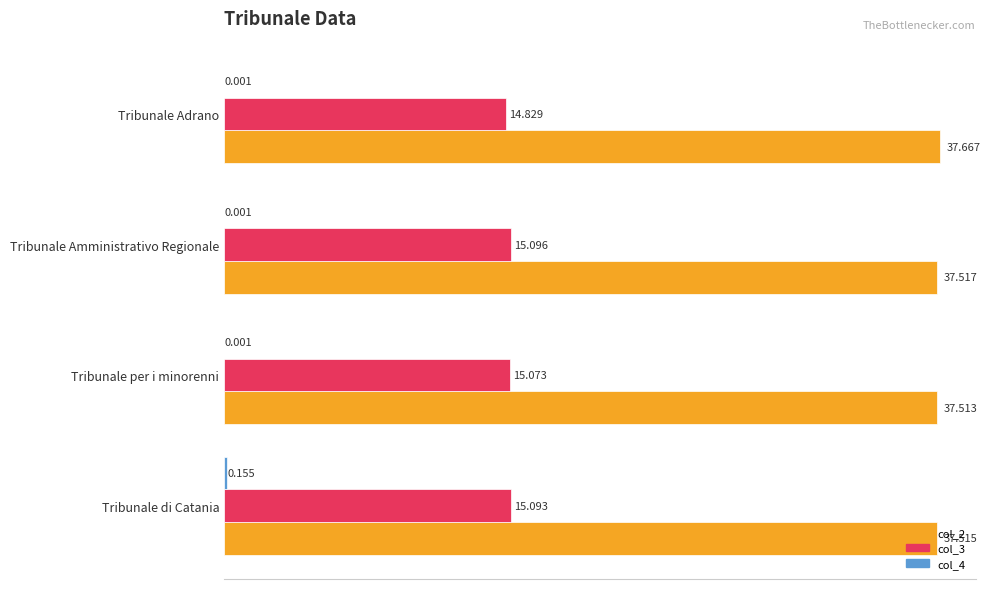

Which label corresponds to the largest value in the chart?

Tribunale Adrano